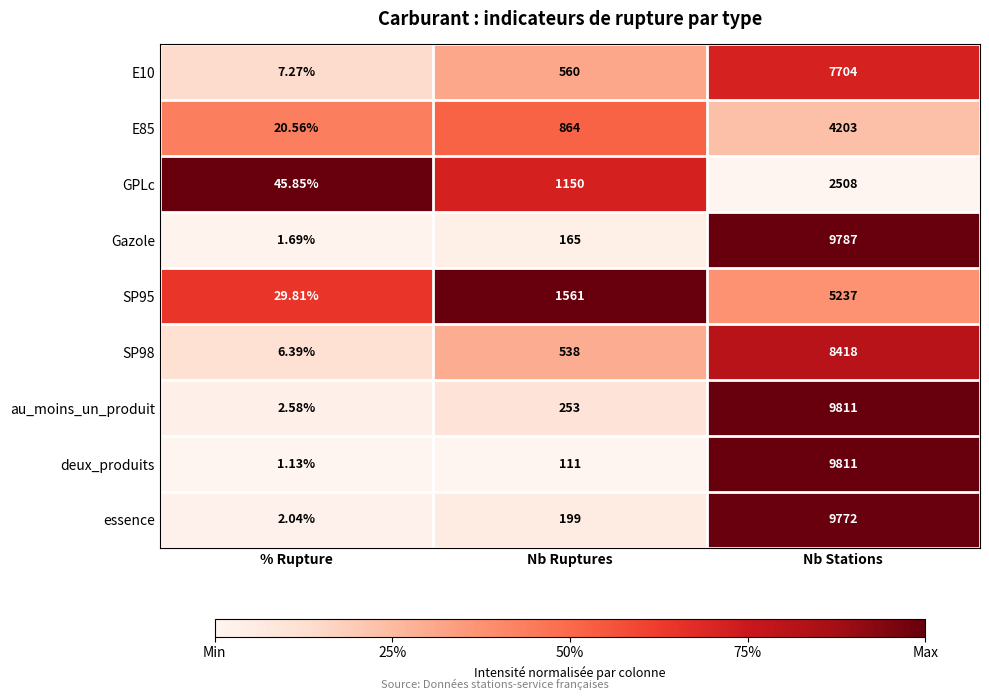

Which series changed the most between Nb Ruptures and Nb Stations?

deux_produits